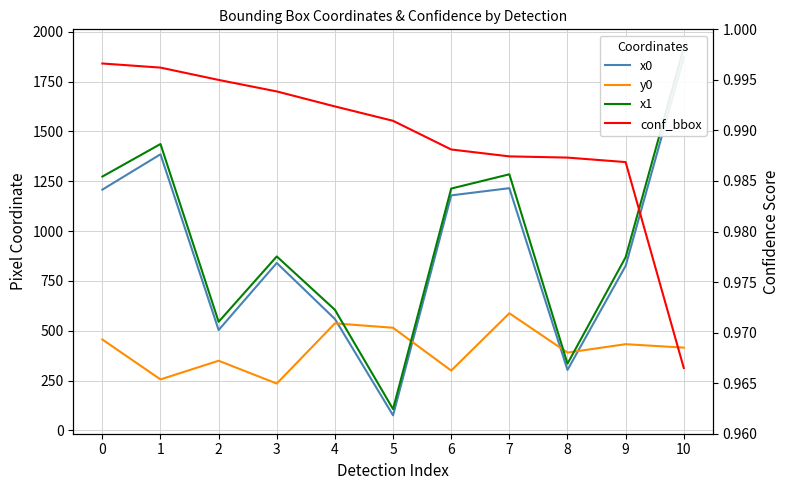

Reading left to right, extract all data points from this chart.

x0: 1208.0	1385.3	503.7	840.2	559.0	75.8	1179.3	1215.4	303.4	825.6	1871.2
y0: 456.3	256.0	349.7	235.3	537.1	515.2	300.3	587.9	390.6	432.8	415.4
x1: 1273.7	1436.8	545.0	872.9	605.2	107.1	1213.4	1285.0	334.9	868.9	1920.0
conf_bbox: 1.0	1.0	1.0	1.0	1.0	1.0	1.0	1.0	1.0	1.0	1.0